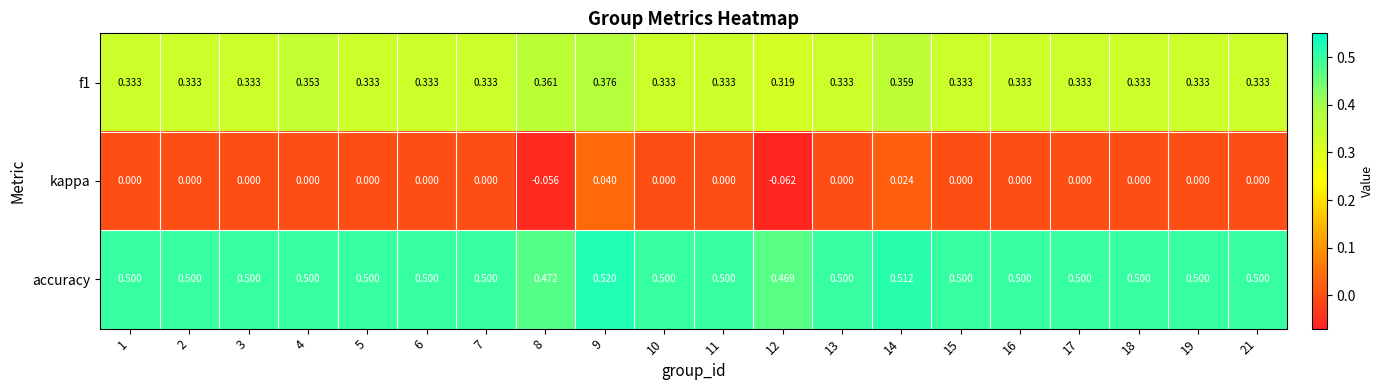

At which category does the chart reach its peak across all series?

9